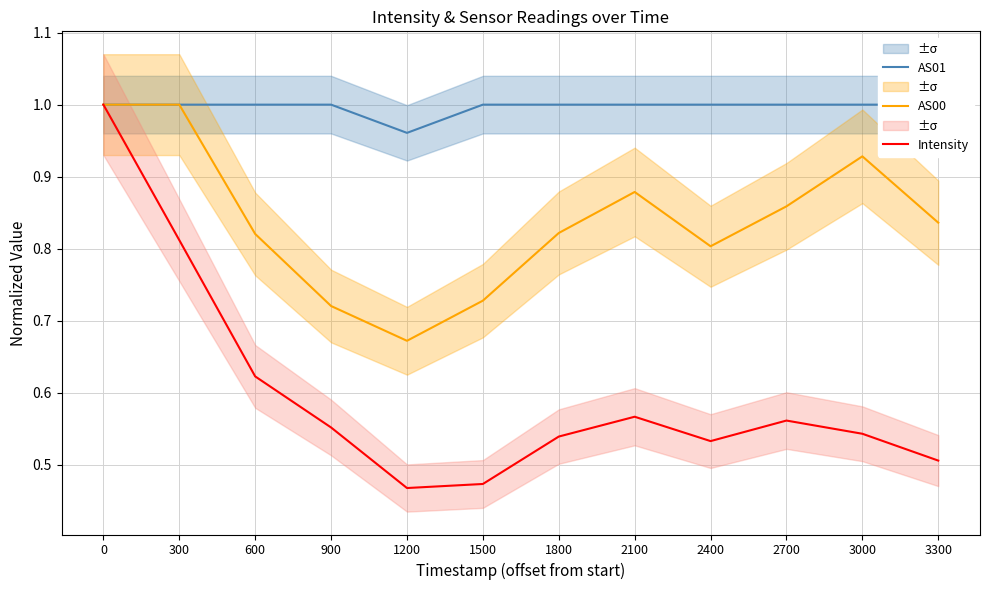

True or false: AS00 and AS01 cross at least once.

False